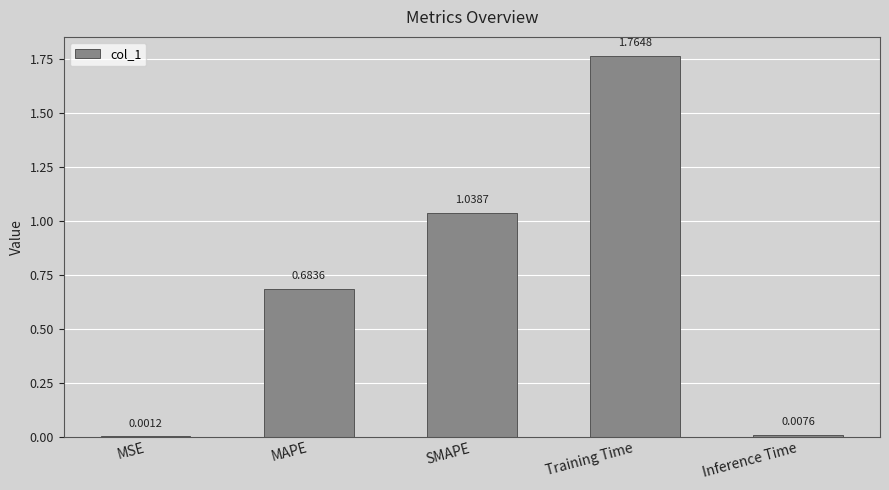

Which category has the highest value across all series?

Training Time